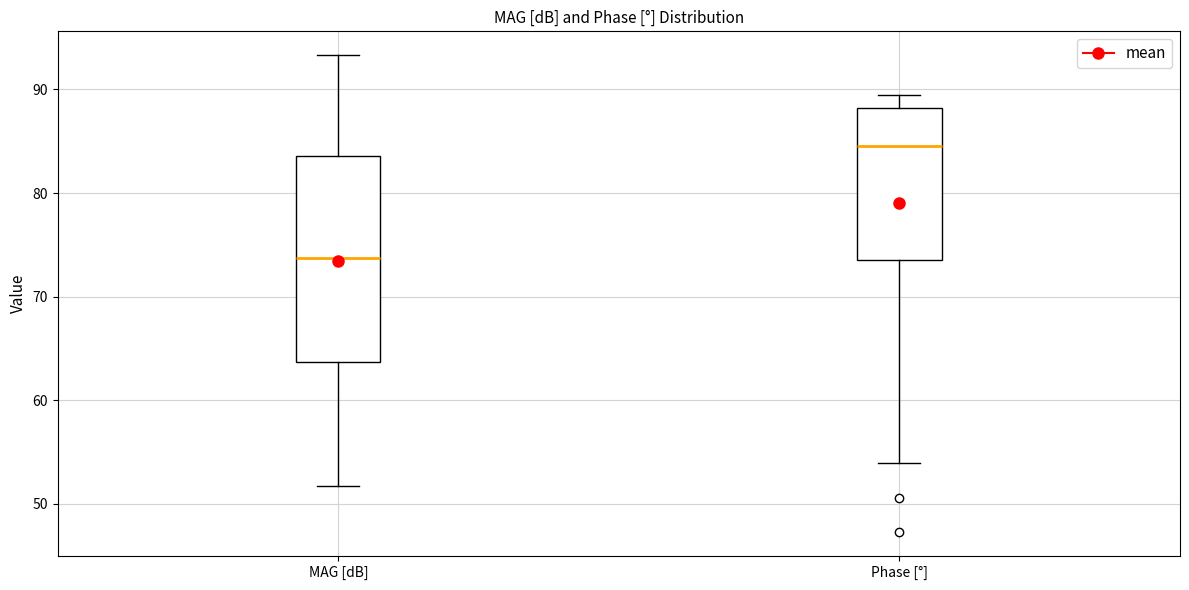

Where is the lower edge of the box for Phase [°] on the y-axis? The values are not printed on the chart, so give them approximately, as read against the axis.

74